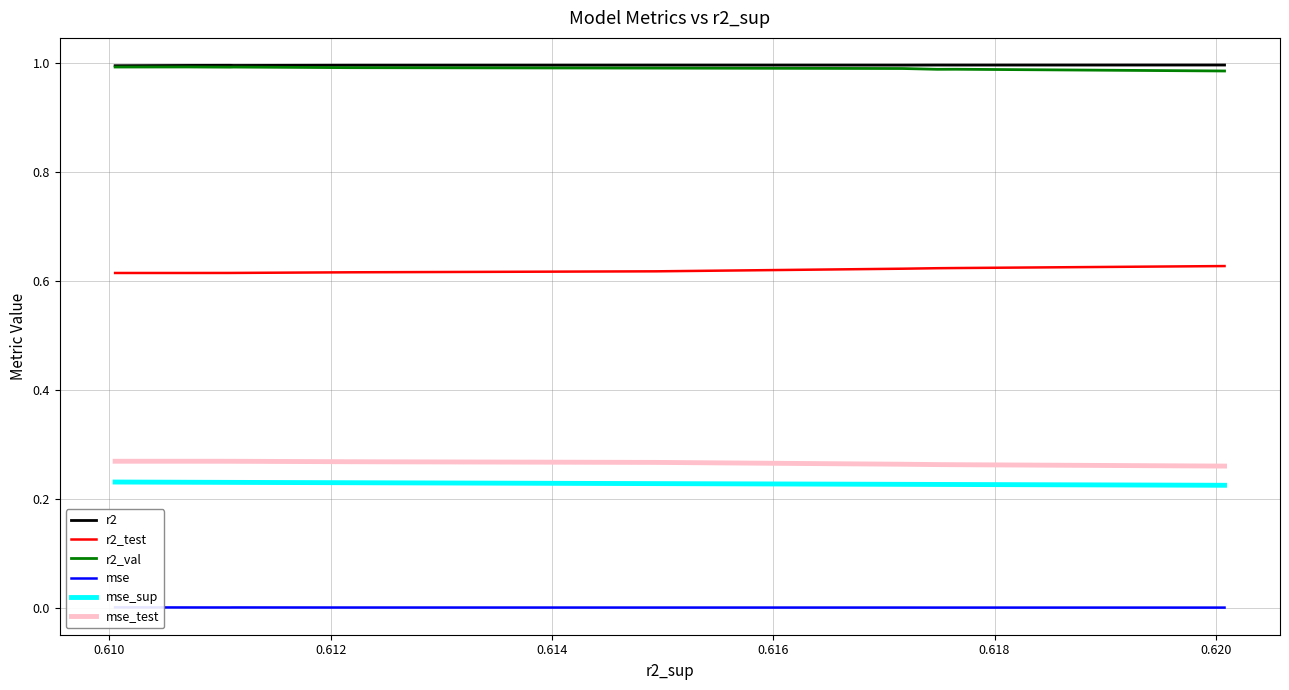

True or false: mse_sup and mse_test intersect in this chart.

False